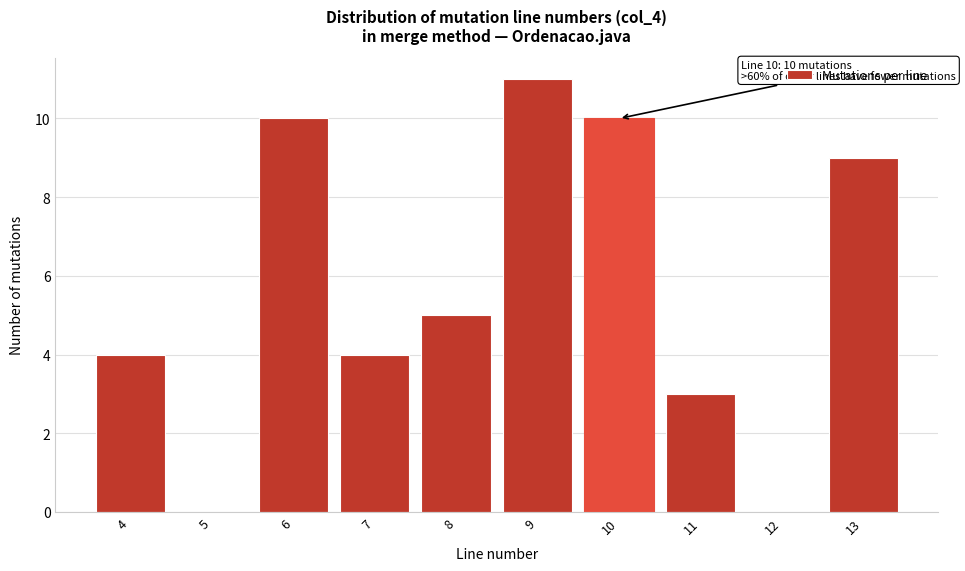

Which range on the x-axis has the tallest bar?

8.5 to 9.5